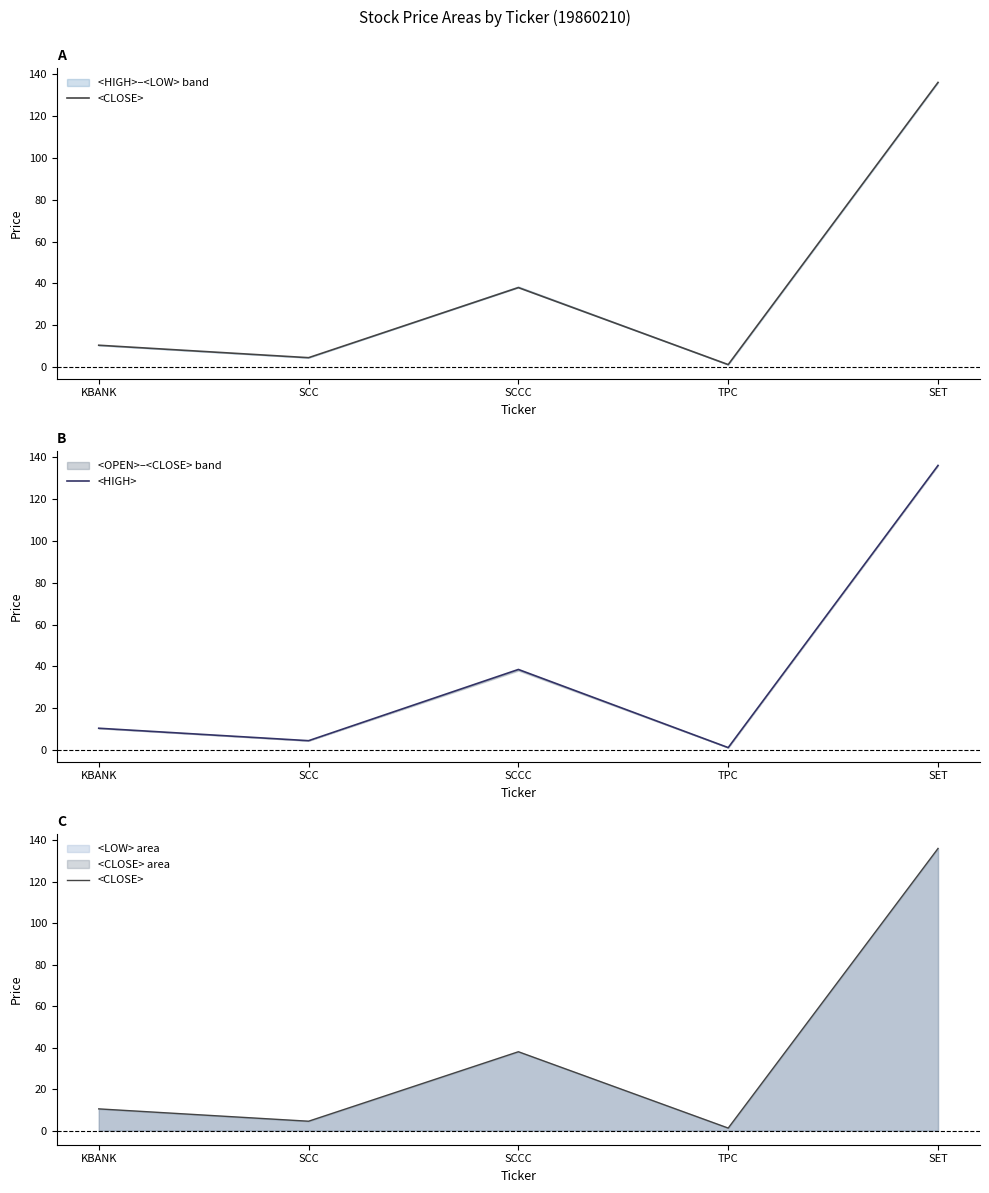

Between SCC and SCCC, which is larger?

SCCC